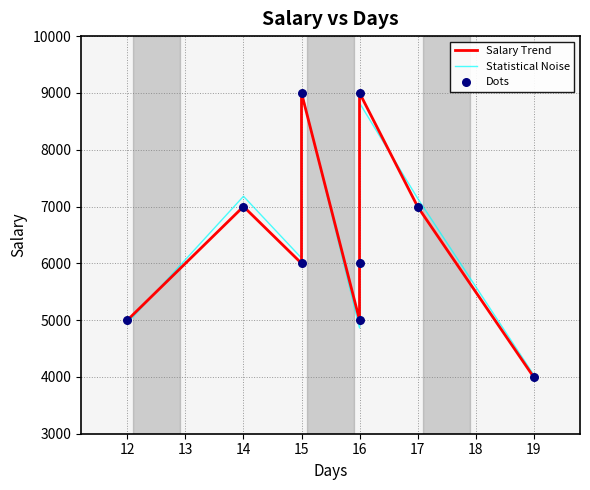

At how many categories does at least one series exceed 8957?

2